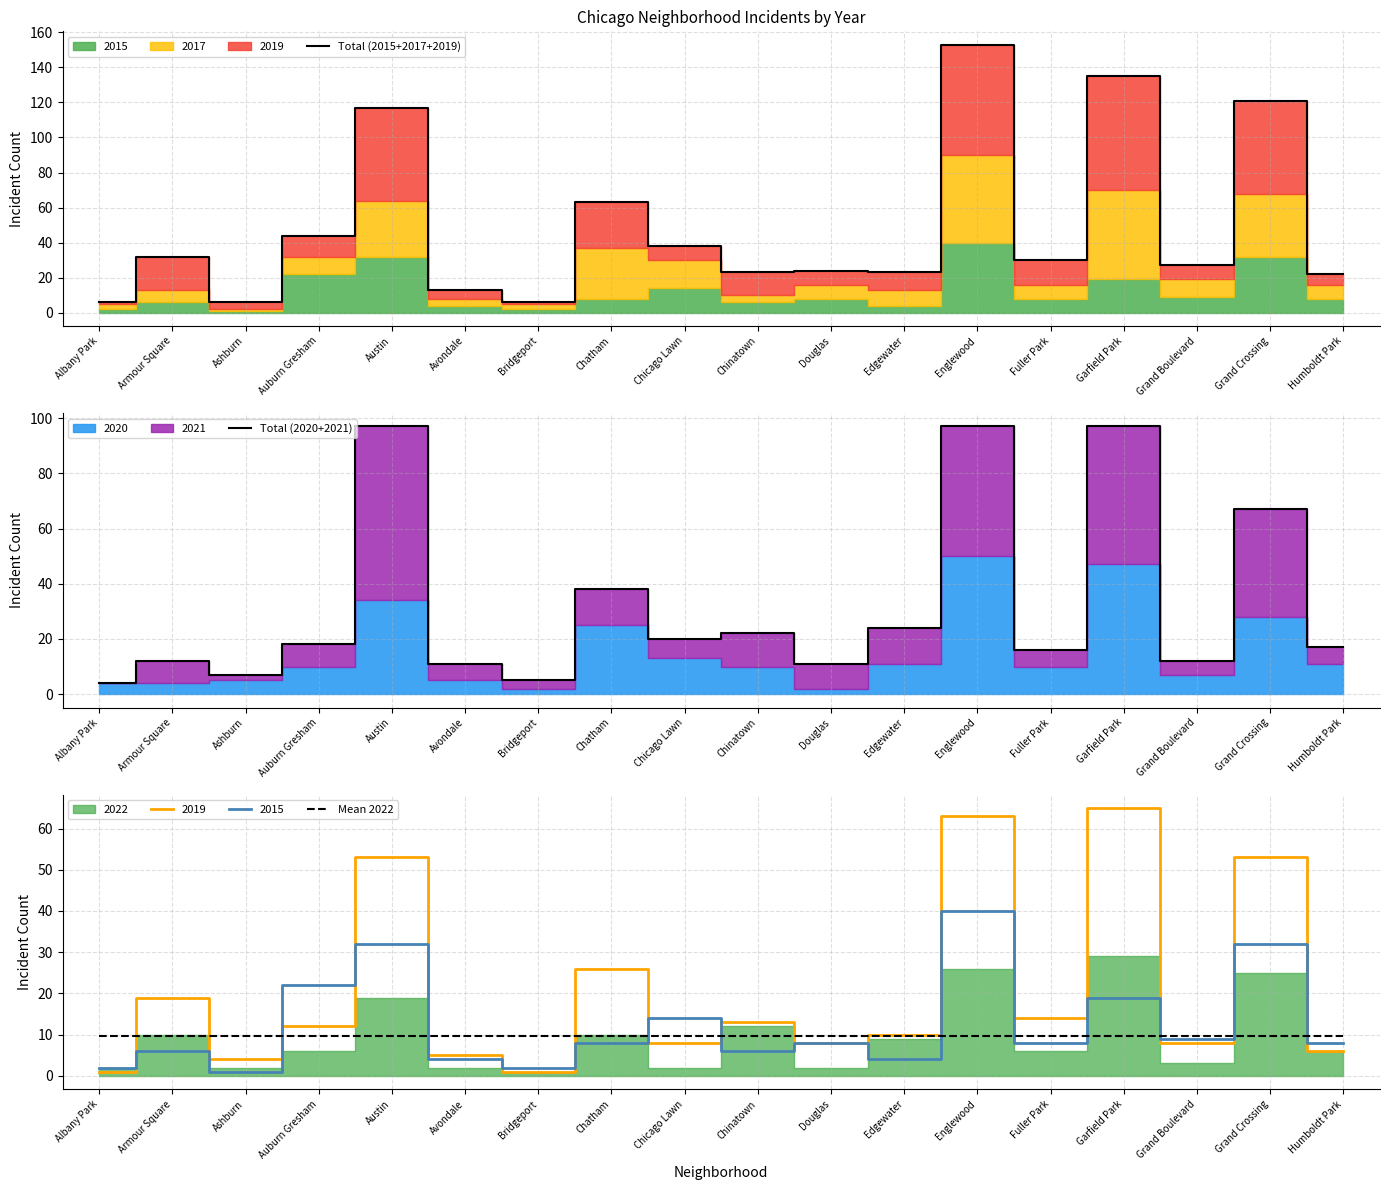

Which series has the largest total across all categories?

Total (2015+2017+2019)